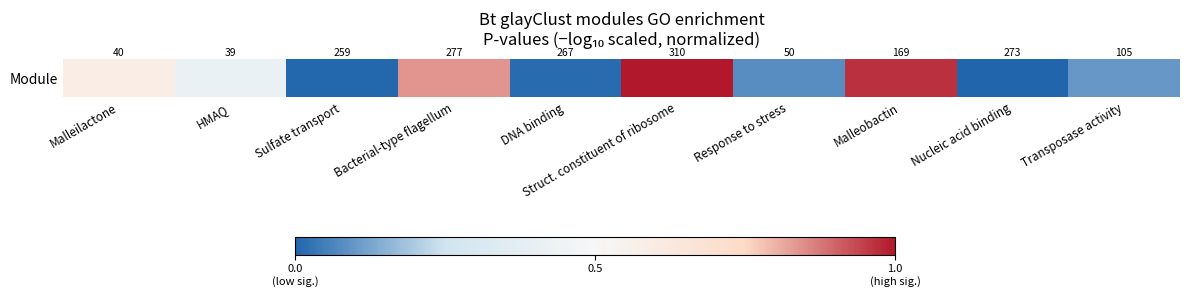

How many data points are above 0?

9